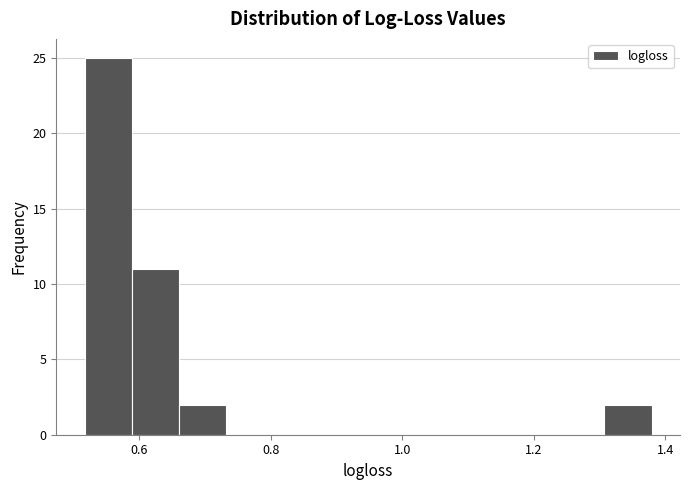

Read against the x-axis, roughly where is the centre of the tallest bar?

0.56